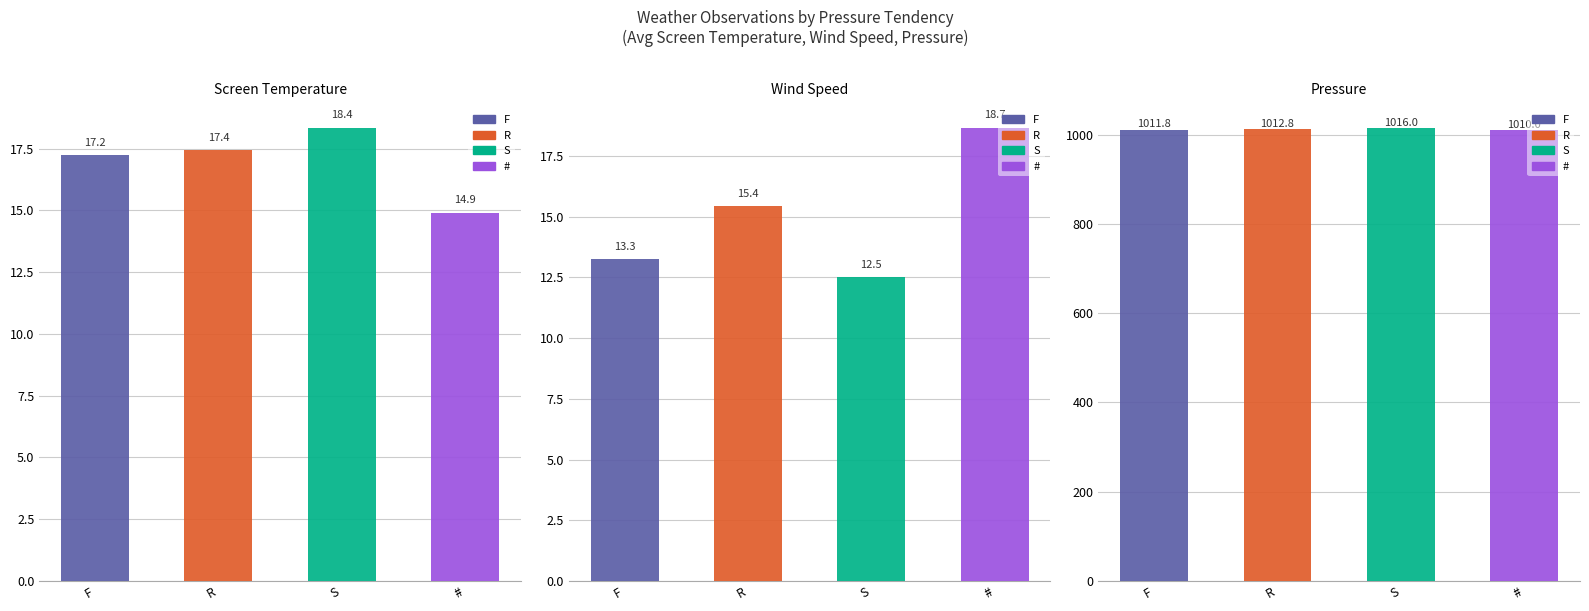

What is the label of the 3rd bar from the right?

R